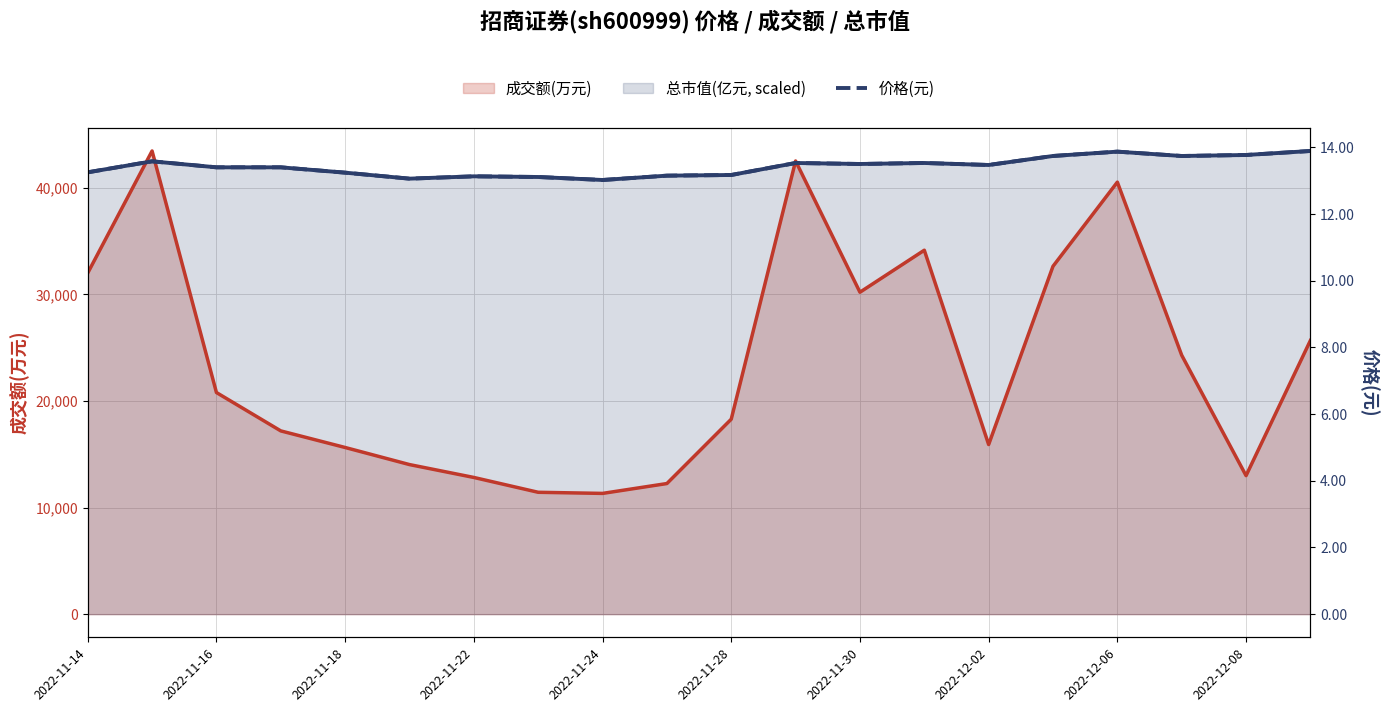

Between 17 and 2022-11-22, which is larger?

17